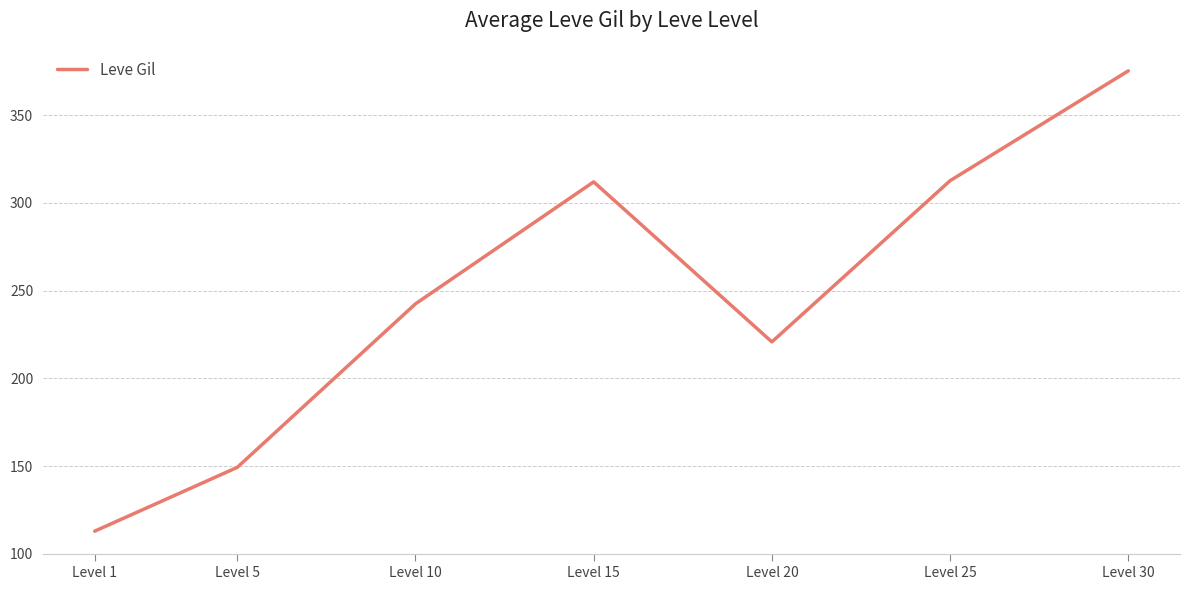

What is the sum of all values?

1725.6